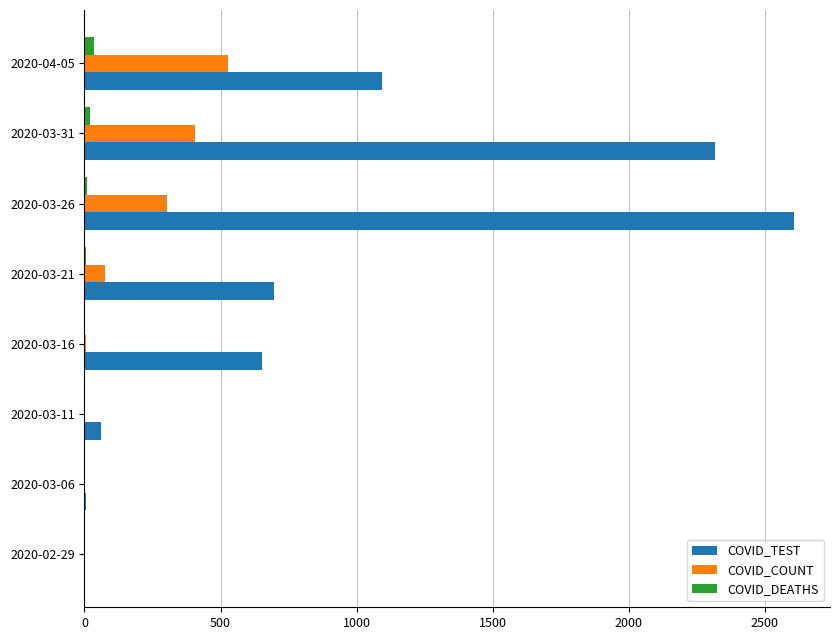

The value of COVID_TEST at 2020-03-26 is 2609. True or false?

True